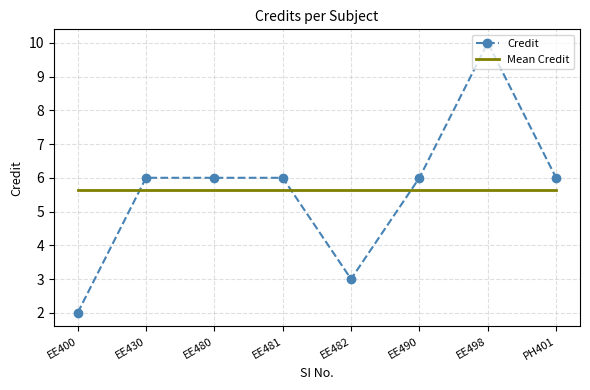

What is the total value across all series at PH401?

11.6